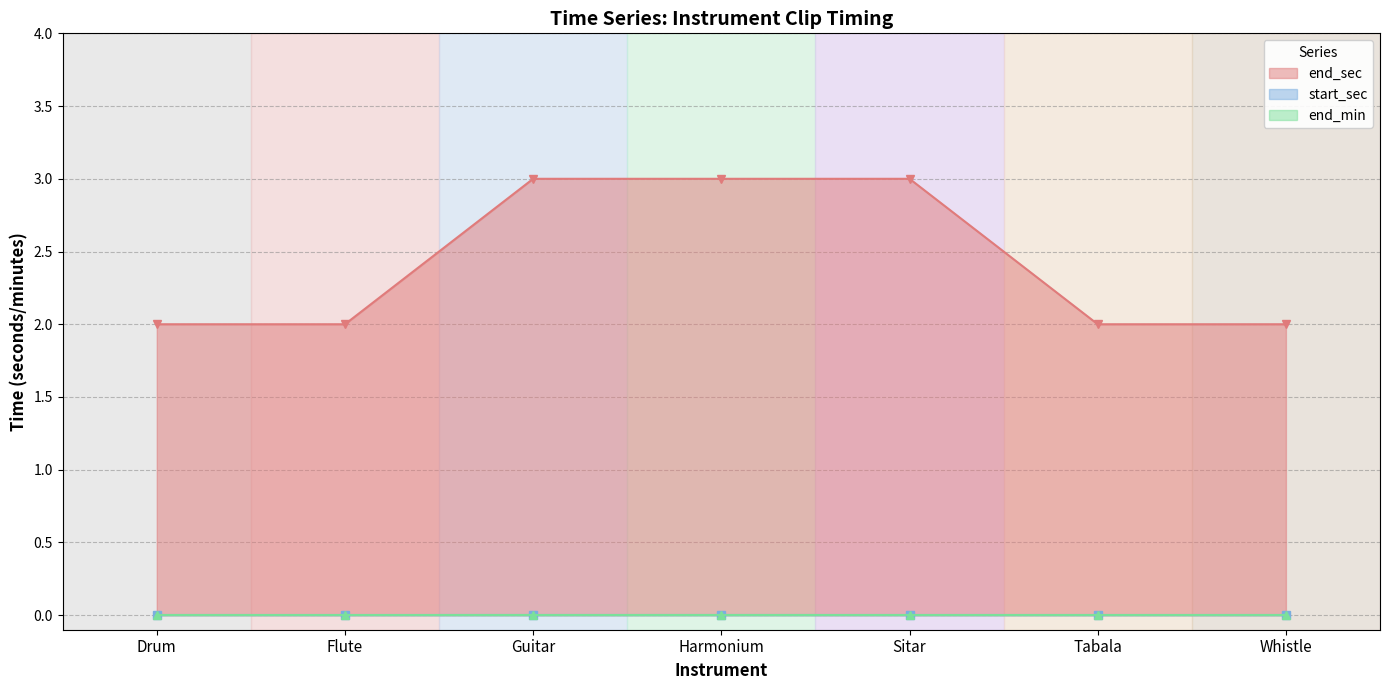

Is it true that end_sec equals 1 at Sitar?

False